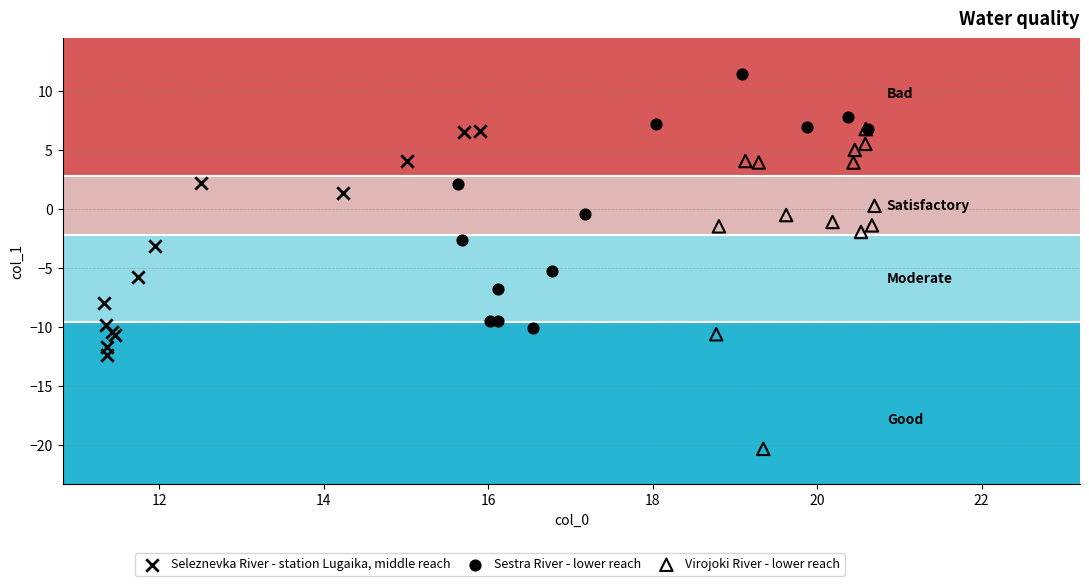

Which series reaches the maximum Y coordinate?

Sestra River - lower reach